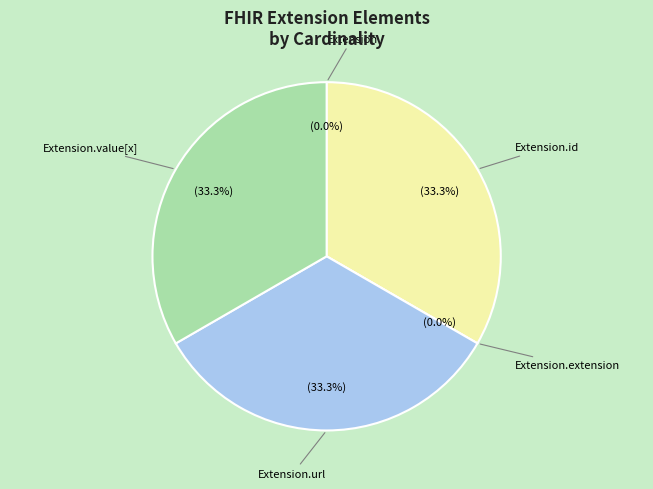

Which category has the biggest portion of the pie?

Extension.id